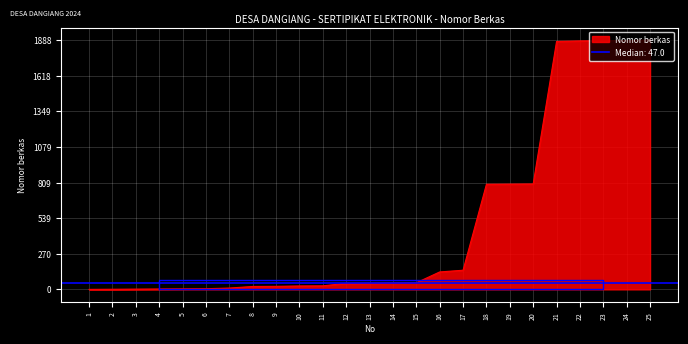

Which has a higher value, 24 or 18?

24